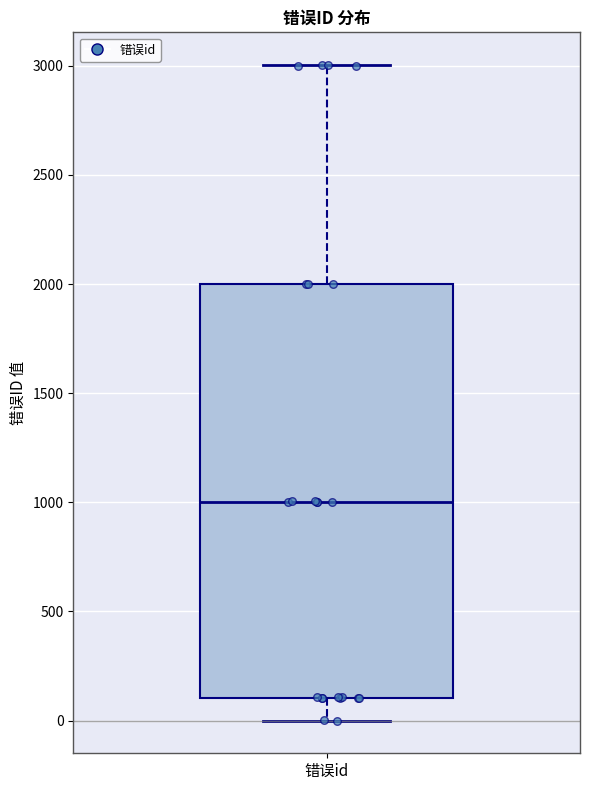

Transcribe this box plot: give where the median line is, the range the box spans, and where the two whiskers end, as read against the y-axis. The values are not printed on the chart, so give them approximately, as read against the axis.

median 1000, box 100 to 2000, whiskers 0 to 3000